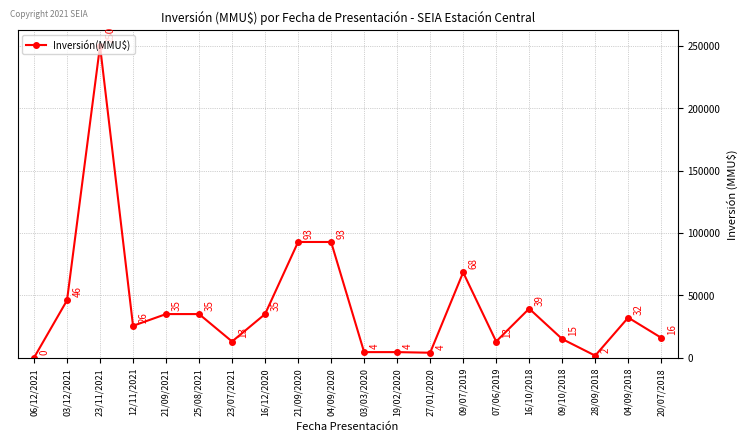

What is the change in value from 03/12/2021 to 21/09/2021?

-11000